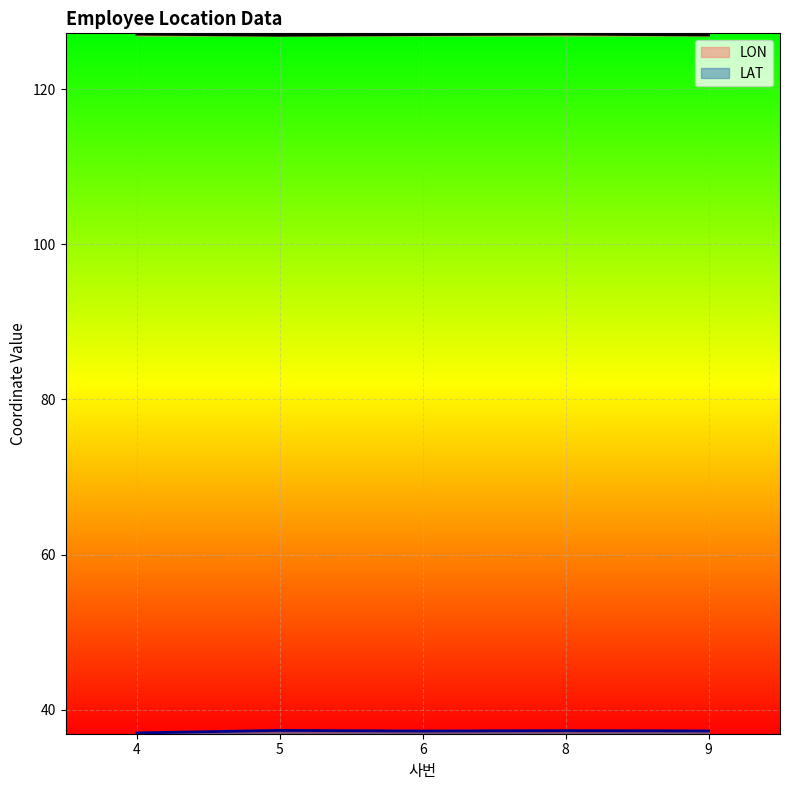

At which category does LAT reach its first local peak?

5